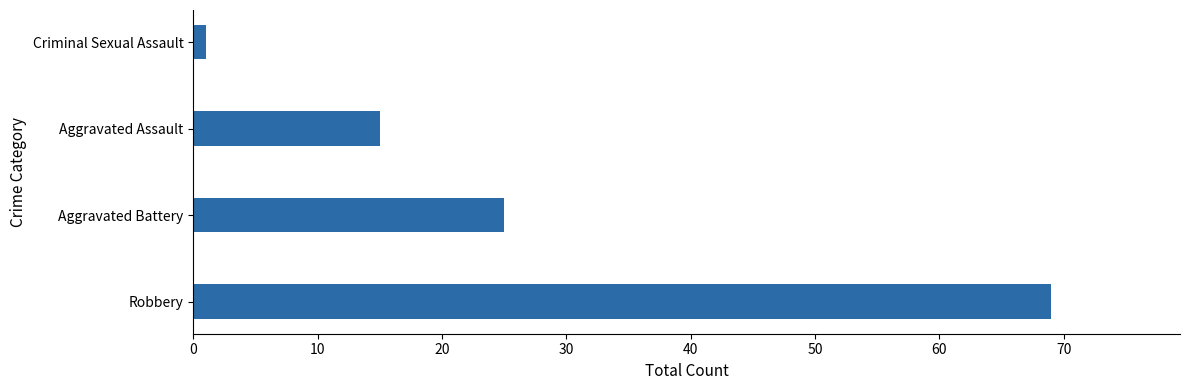

Is it true that the value at Aggravated Assault is 8?

False